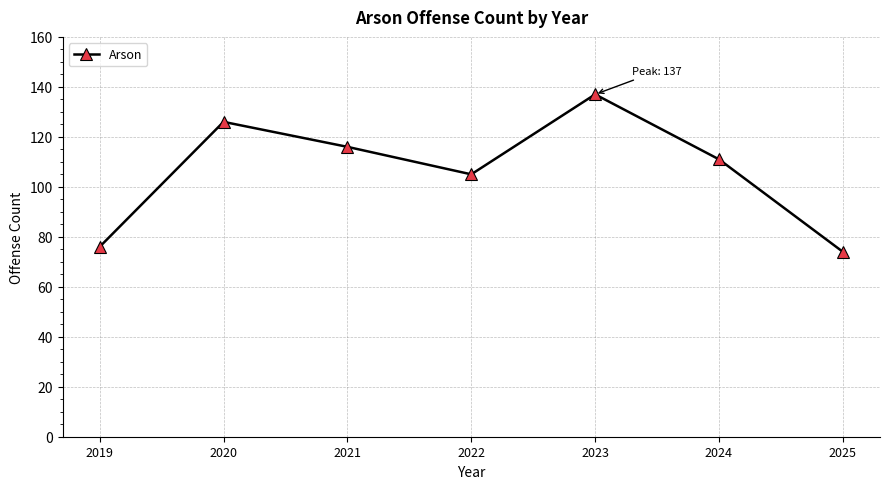

What is the difference between the maximum and second lowest values?

61